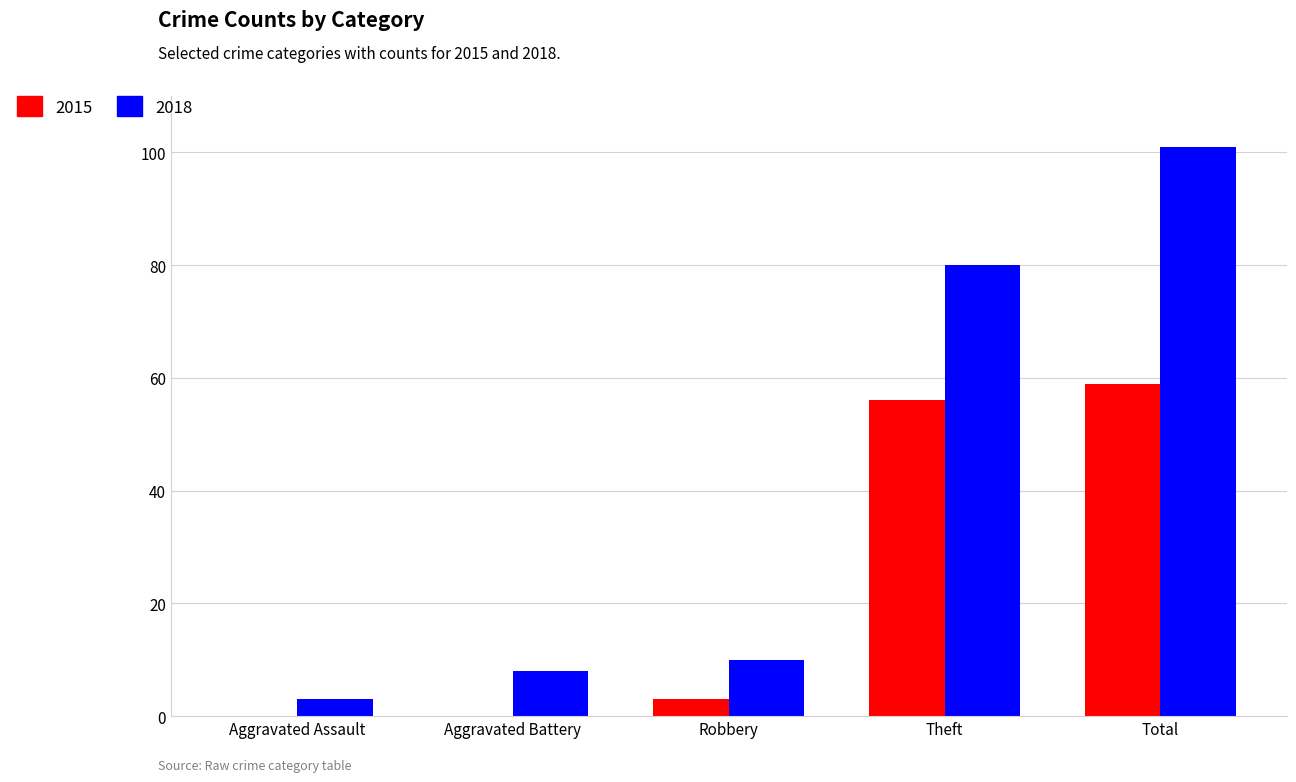

Where is 2018 nearest to the value 52?

Theft